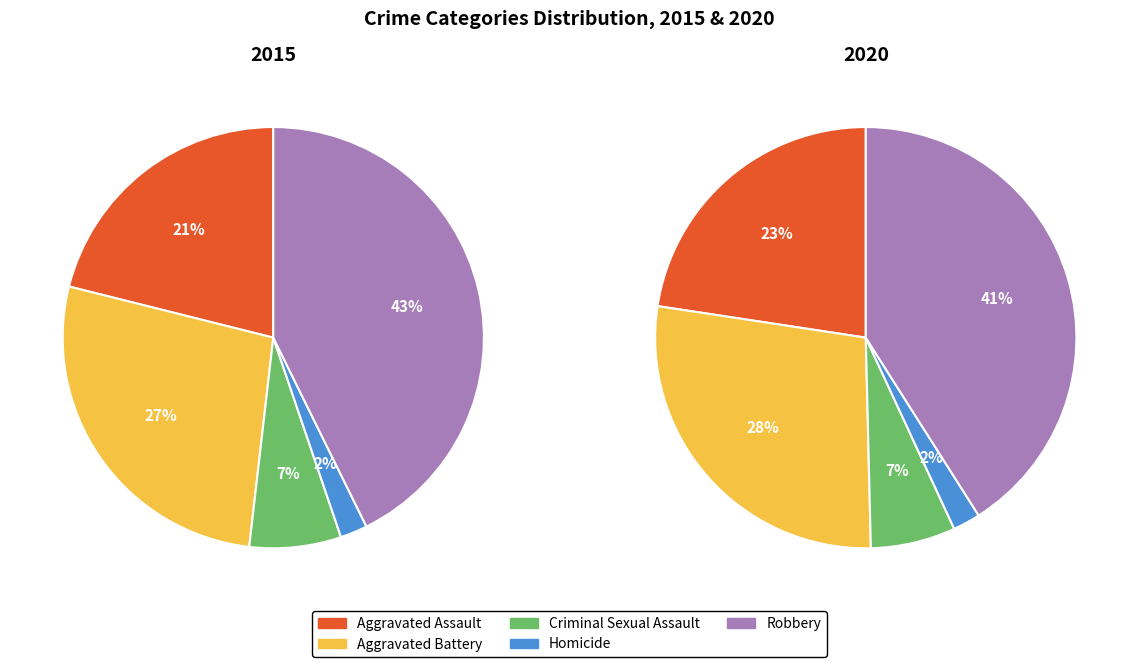

What percentage is the Homicide slice, to the nearest percent?

2%